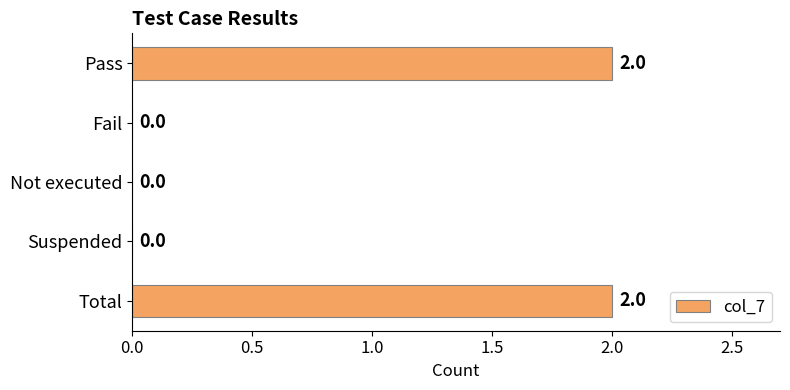

Count the number of values greater than 0.

2